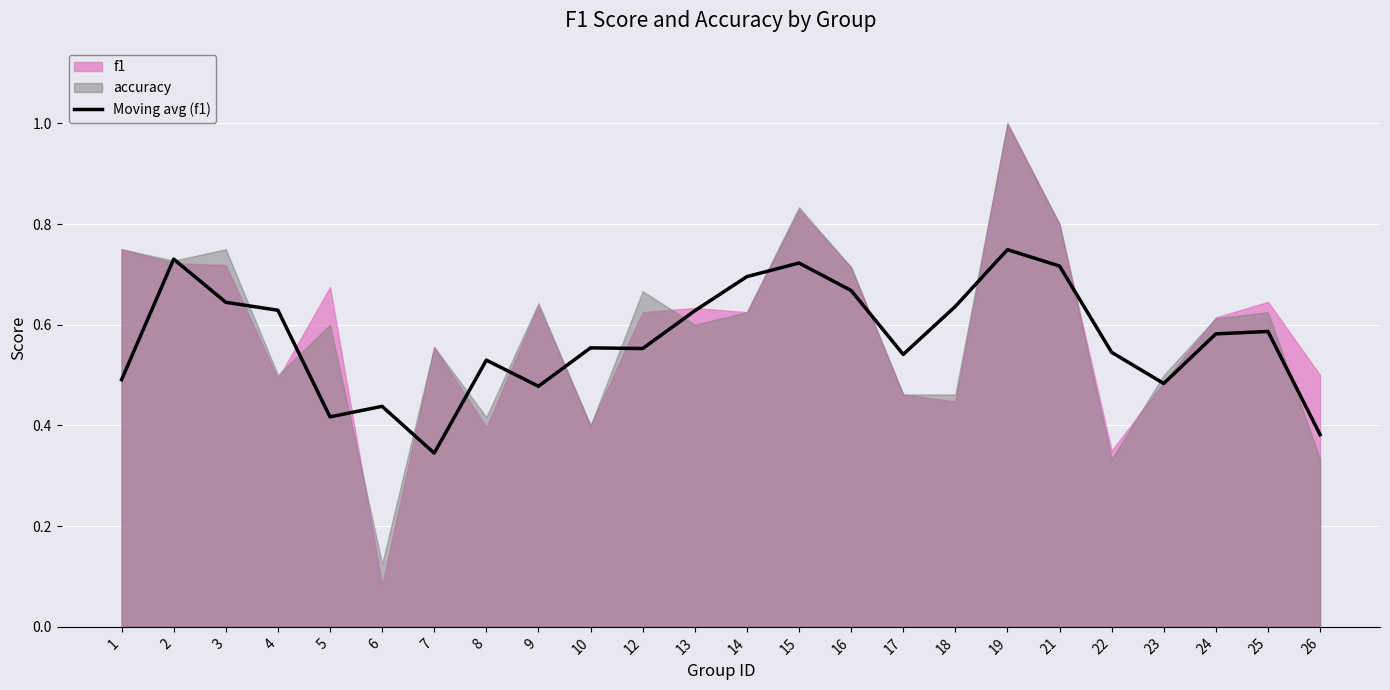

At which category does the data reach its first local valley?

5